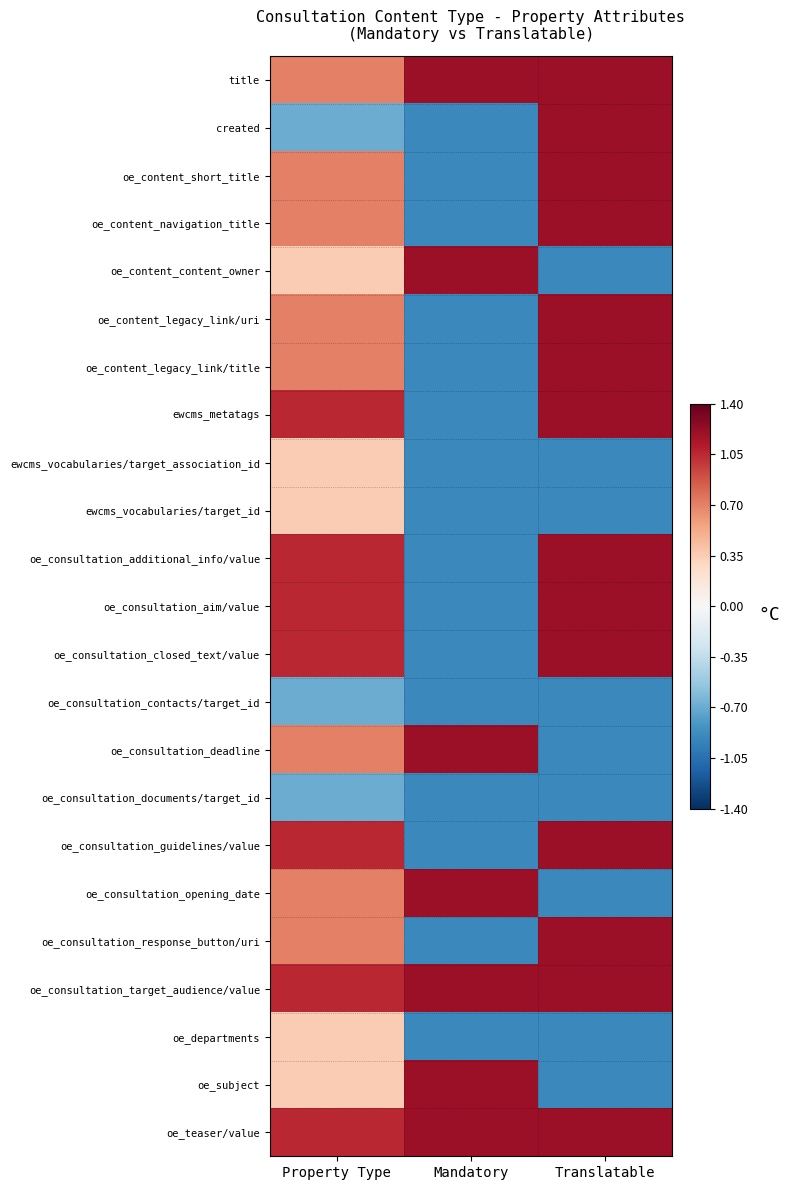

Reading right to left, what are all the values shown in this chart?

title: Translatable=1.2	Mandatory=1.2	Property Type=0.7
created: Translatable=1.2	Mandatory=-0.9	Property Type=-0.7
oe_content_short_title: Translatable=1.2	Mandatory=-0.9	Property Type=0.7
oe_content_navigation_title: Translatable=1.2	Mandatory=-0.9	Property Type=0.7
oe_content_content_owner: Translatable=-0.9	Mandatory=1.2	Property Type=0.3
oe_content_legacy_link/uri: Translatable=1.2	Mandatory=-0.9	Property Type=0.7
oe_content_legacy_link/title: Translatable=1.2	Mandatory=-0.9	Property Type=0.7
ewcms_metatags: Translatable=1.2	Mandatory=-0.9	Property Type=1.1
ewcms_vocabularies/target_association_id: Translatable=-0.9	Mandatory=-0.9	Property Type=0.3
ewcms_vocabularies/target_id: Translatable=-0.9	Mandatory=-0.9	Property Type=0.3
oe_consultation_additional_info/value: Translatable=1.2	Mandatory=-0.9	Property Type=1.1
oe_consultation_aim/value: Translatable=1.2	Mandatory=-0.9	Property Type=1.1
oe_consultation_closed_text/value: Translatable=1.2	Mandatory=-0.9	Property Type=1.1
oe_consultation_contacts/target_id: Translatable=-0.9	Mandatory=-0.9	Property Type=-0.7
oe_consultation_deadline: Translatable=-0.9	Mandatory=1.2	Property Type=0.7
oe_consultation_documents/target_id: Translatable=-0.9	Mandatory=-0.9	Property Type=-0.7
oe_consultation_guidelines/value: Translatable=1.2	Mandatory=-0.9	Property Type=1.1
oe_consultation_opening_date: Translatable=-0.9	Mandatory=1.2	Property Type=0.7
oe_consultation_response_button/uri: Translatable=1.2	Mandatory=-0.9	Property Type=0.7
oe_consultation_target_audience/value: Translatable=1.2	Mandatory=1.2	Property Type=1.1
oe_departments: Translatable=-0.9	Mandatory=-0.9	Property Type=0.3
oe_subject: Translatable=-0.9	Mandatory=1.2	Property Type=0.3
oe_teaser/value: Translatable=1.2	Mandatory=1.2	Property Type=1.1